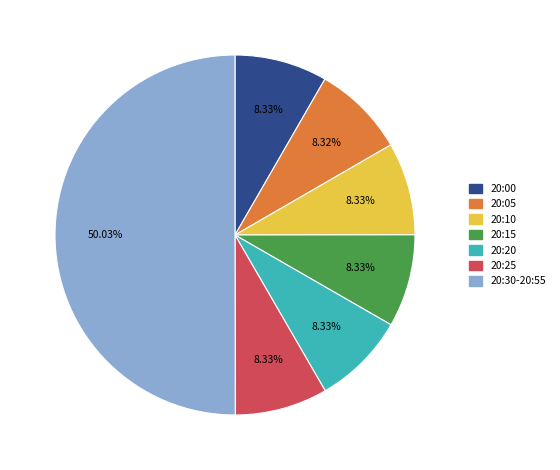

Between 20:25 and 20:30-20:55, which is larger?

20:30-20:55